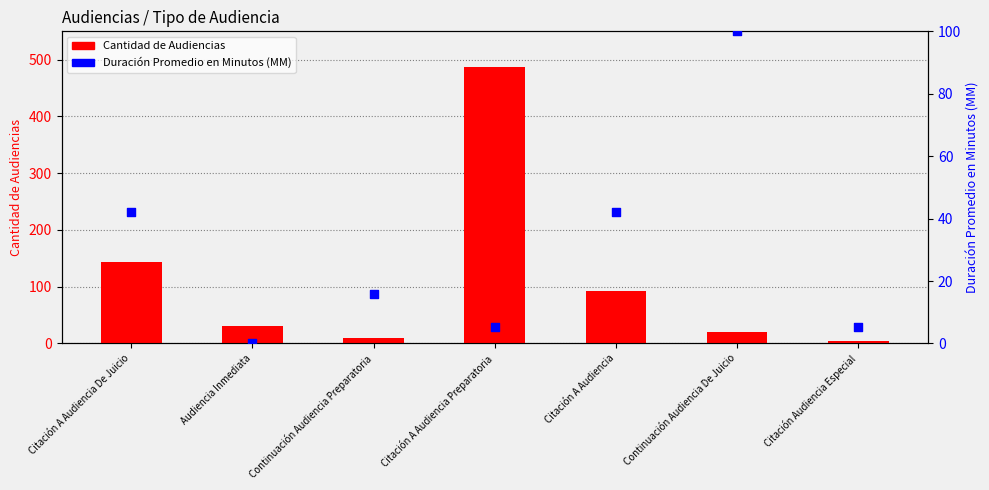

At how many categories does at least one series exceed 162?

1